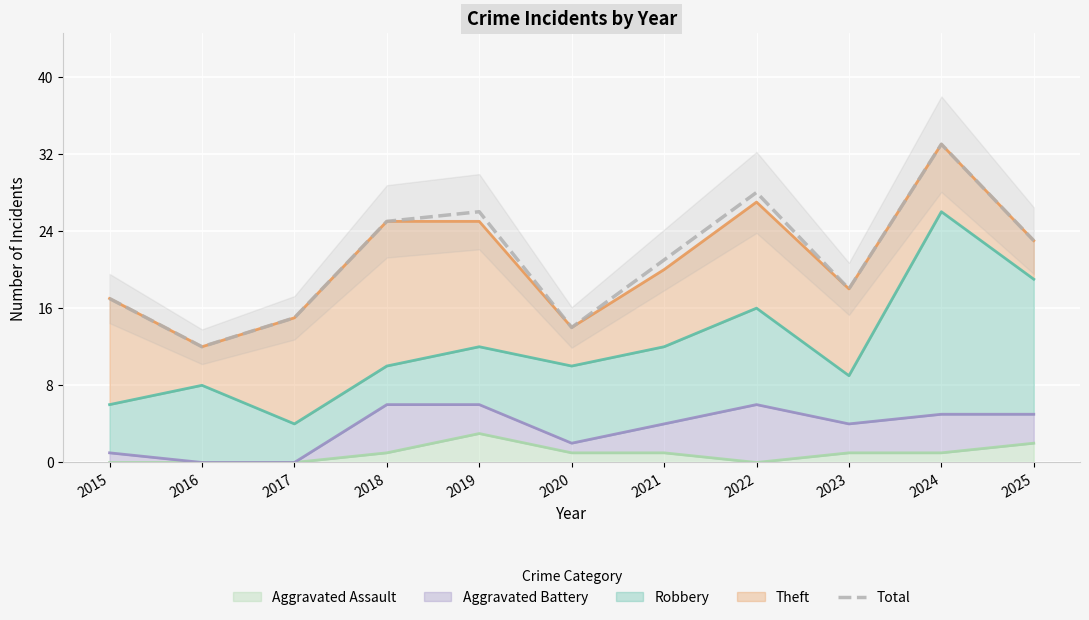

List the labels in order of value, largest first.

2024, 2022, 2019, 2018, 2025, 2021, 2023, 2015, 2017, 2020, 2016